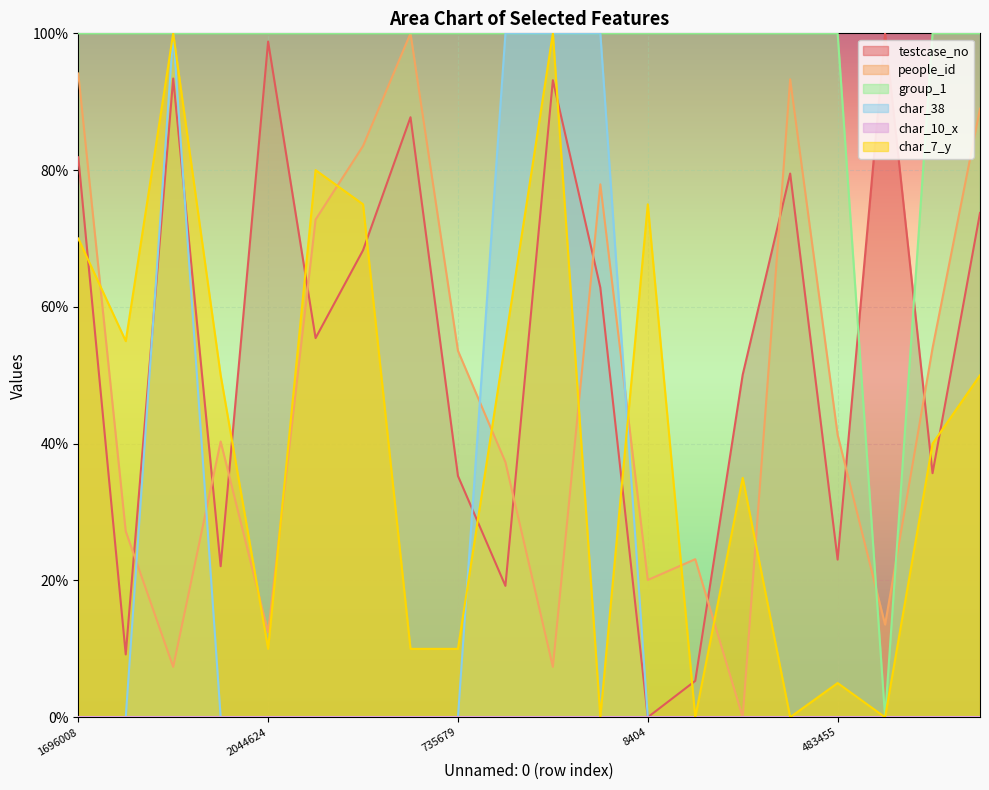

Is the value of char_7_y at 735679 greater than the value of char_38 at 1647001?

Yes